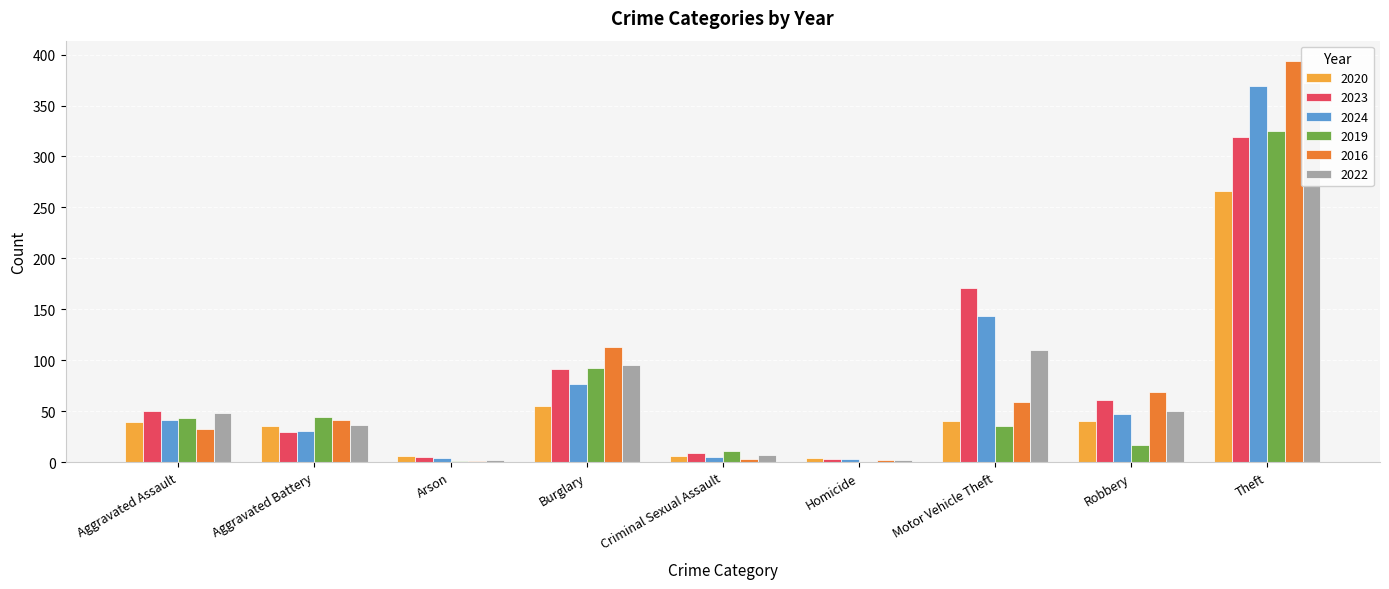

What are all the series names shown in the legend?

2020, 2023, 2024, 2019, 2016, 2022